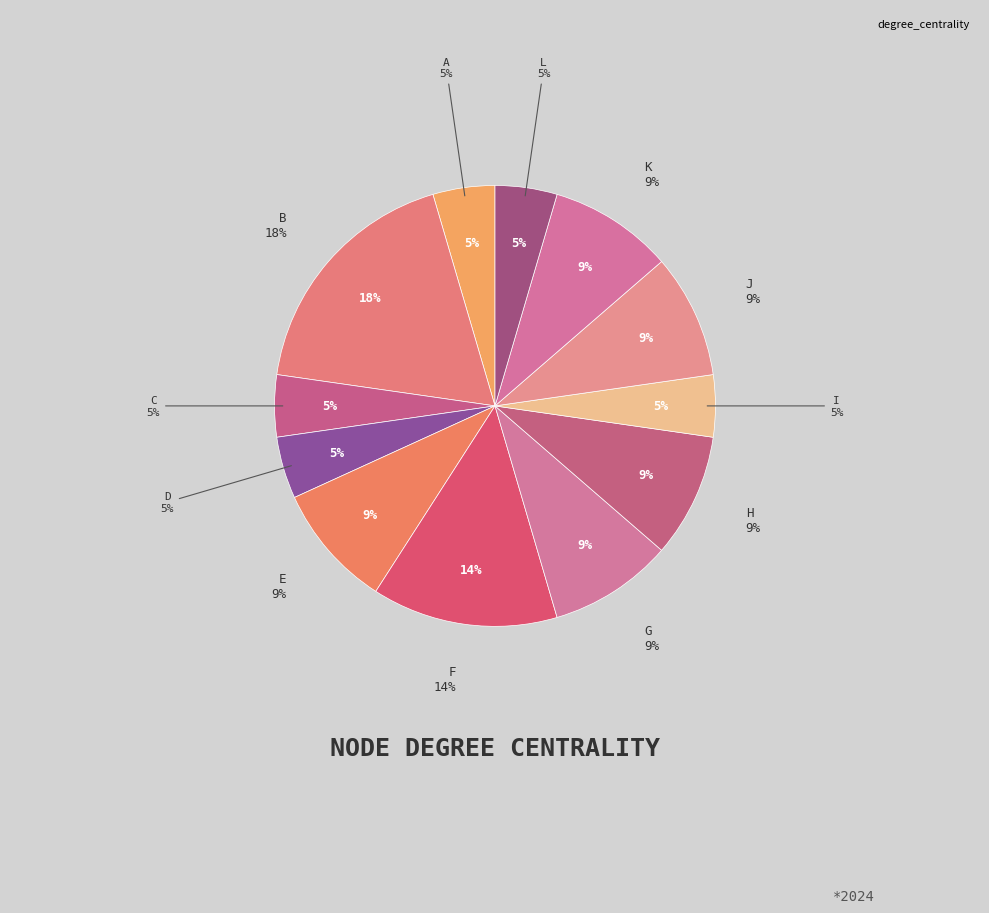

How many segments does this pie chart have?

12